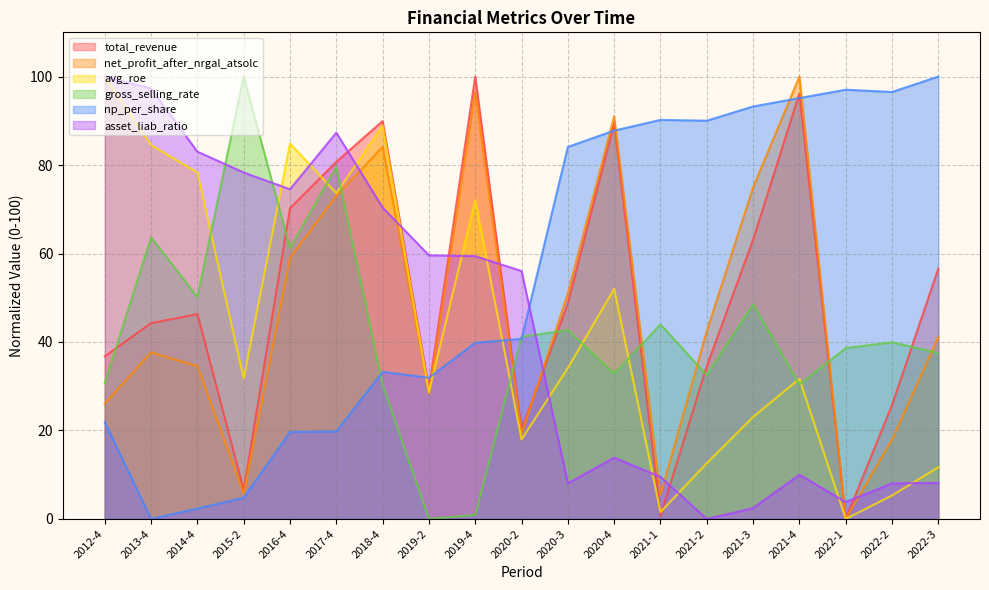

Where is gross_selling_rate nearest to the value 50?

2014-4